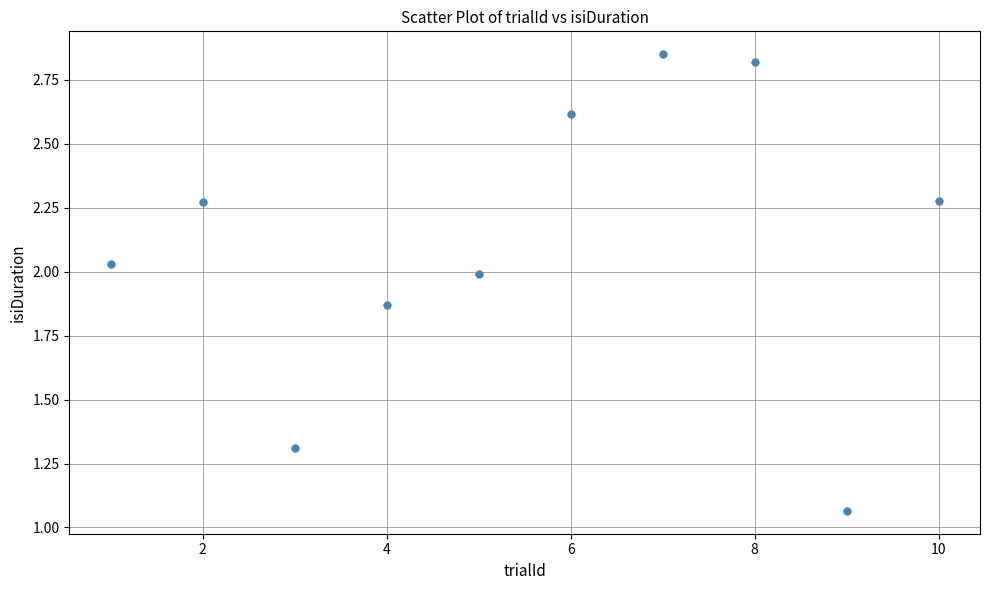

What is the range of Y values (max minus min)?

1.8